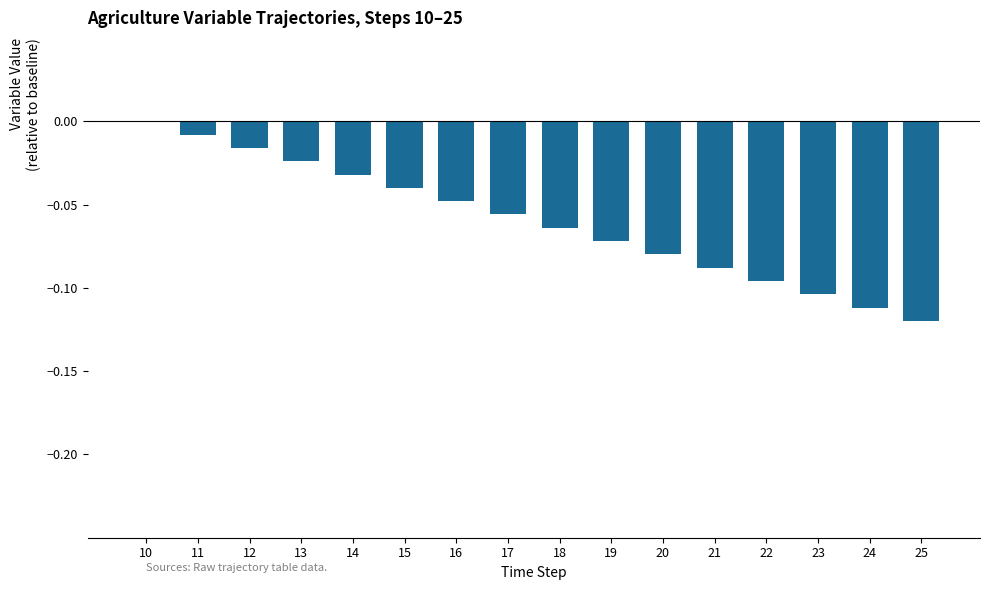

Count the number of categories in the chart.

16